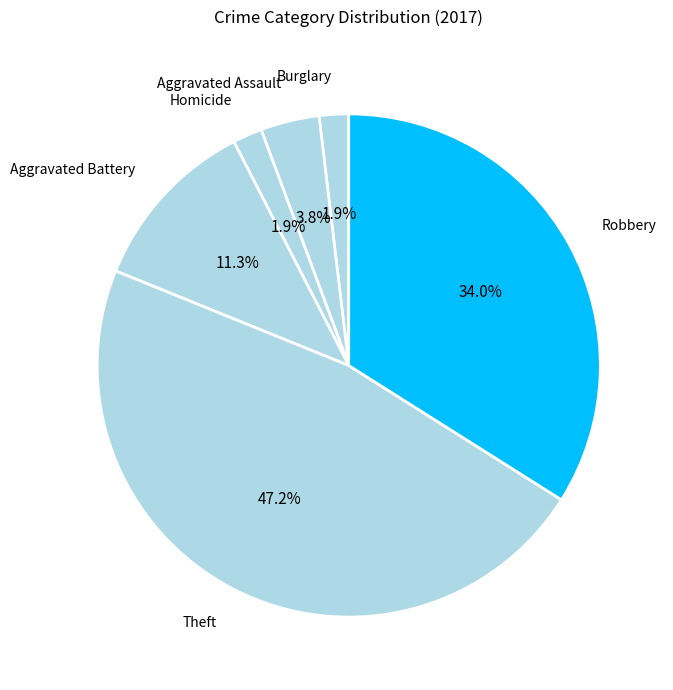

How many segments does this pie chart have?

6